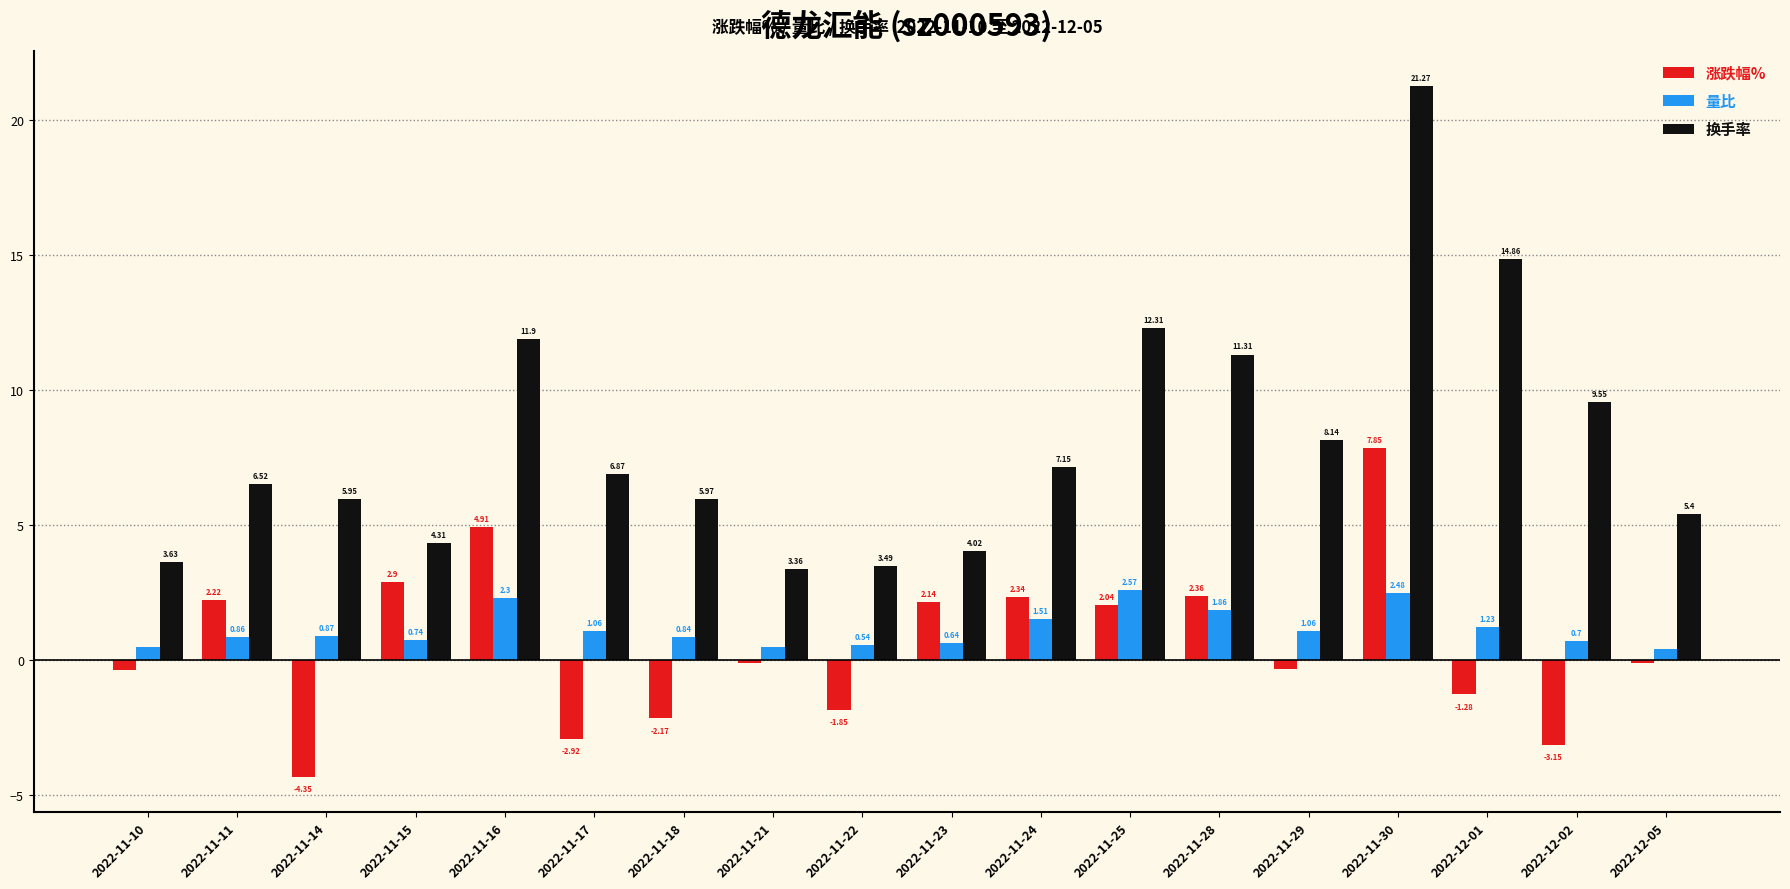

What are all the series names shown in the legend?

涨跌幅%, 量比, 换手率